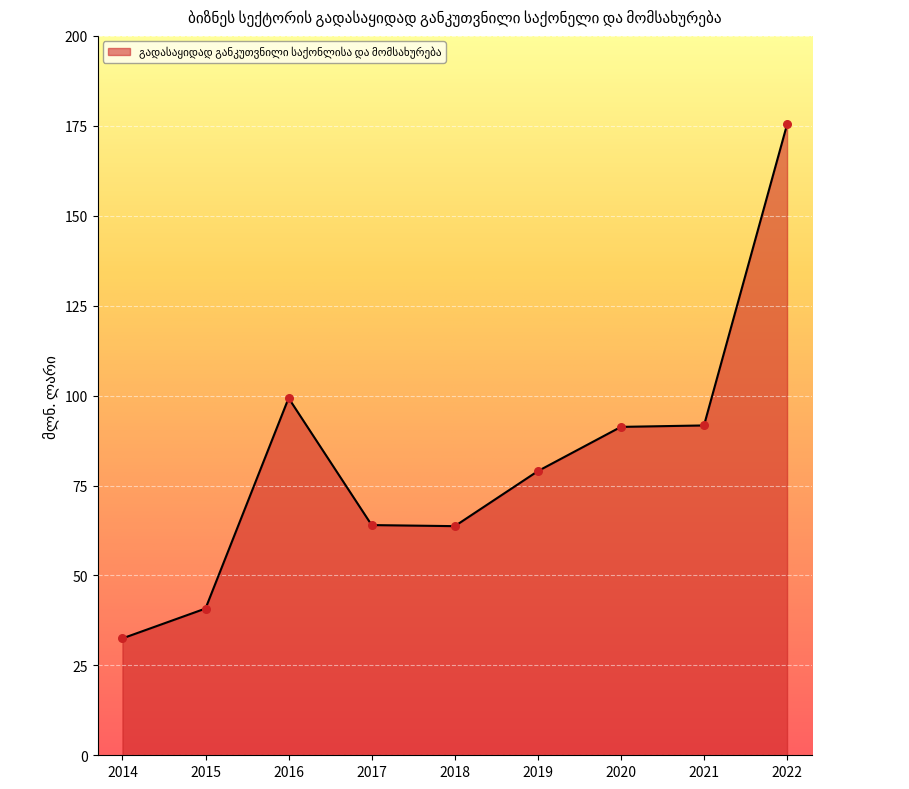

Approximately how many times larger is the value at 2015 compared to 2022?

0.2